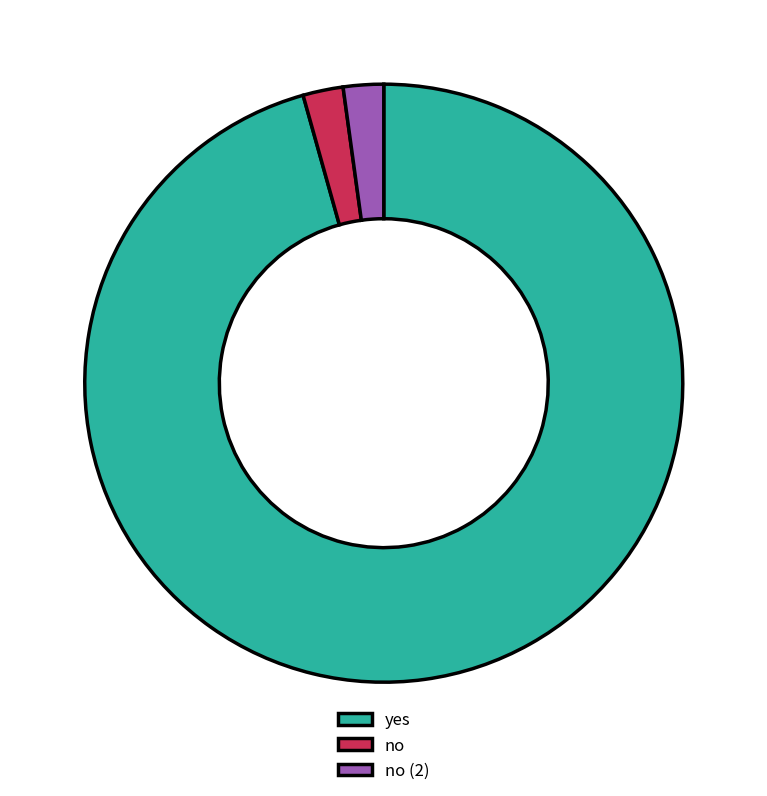

Is there a majority slice in this chart?

Yes